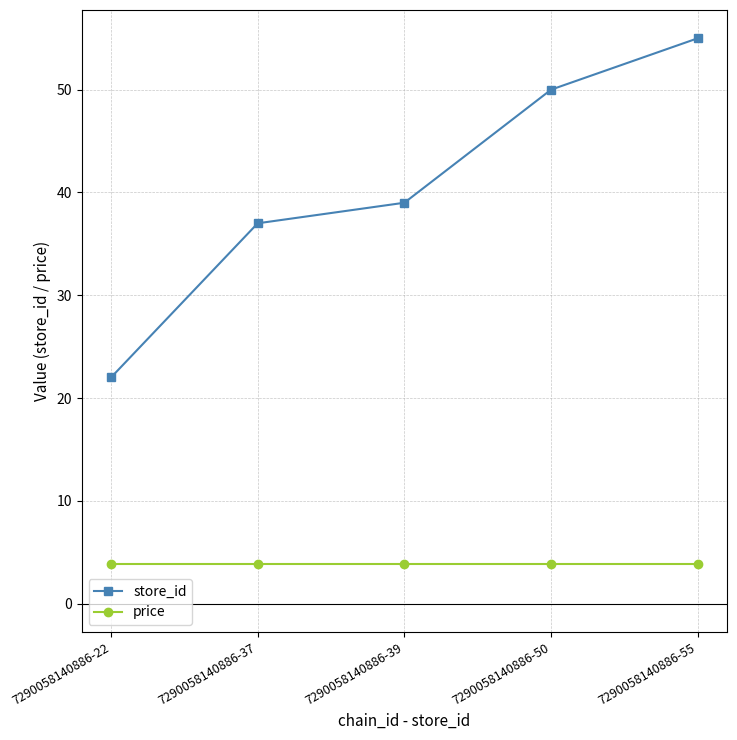

True or false: price has more than 2 interior local peaks.

False